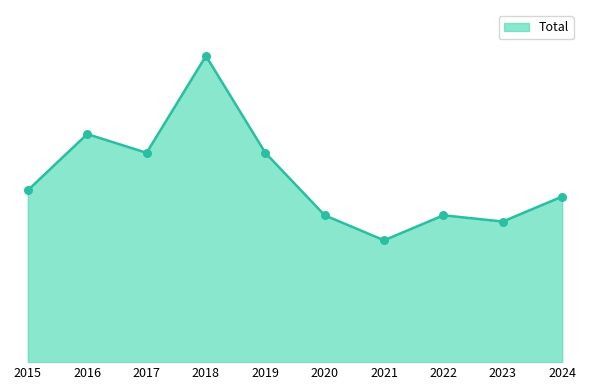

Is this an area chart (filled region under the line)?

Yes